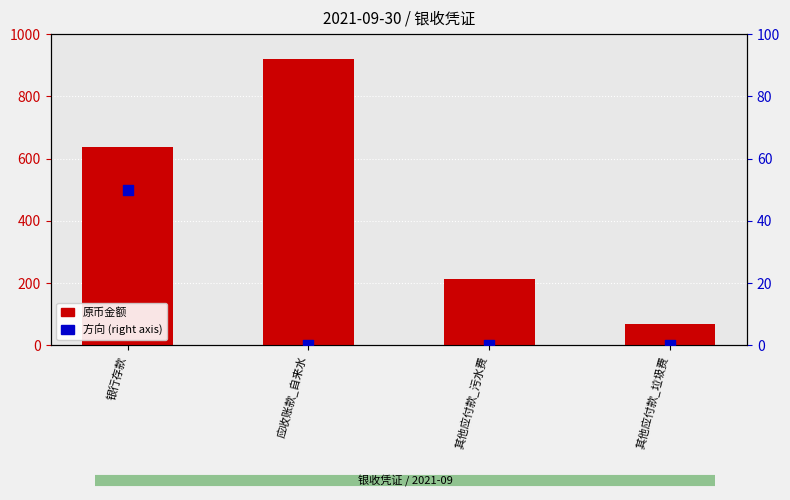

Which series contains the highest Y value?

原币金额